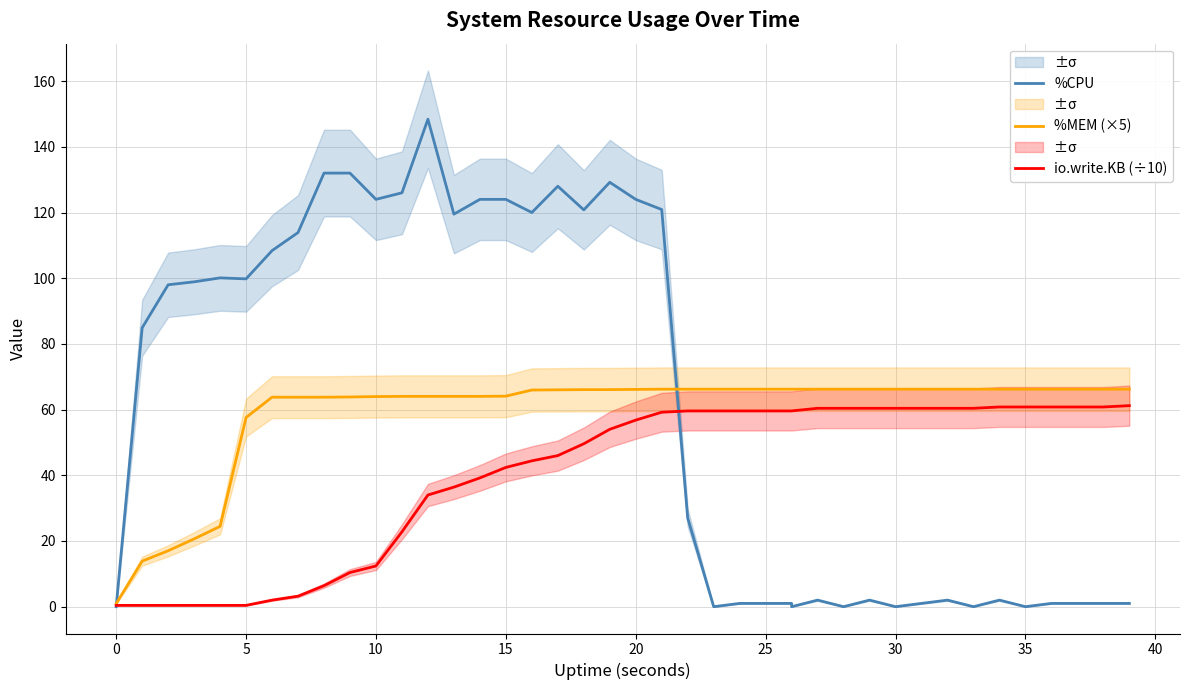

Does the chart display data point markers on the line(s)?

No